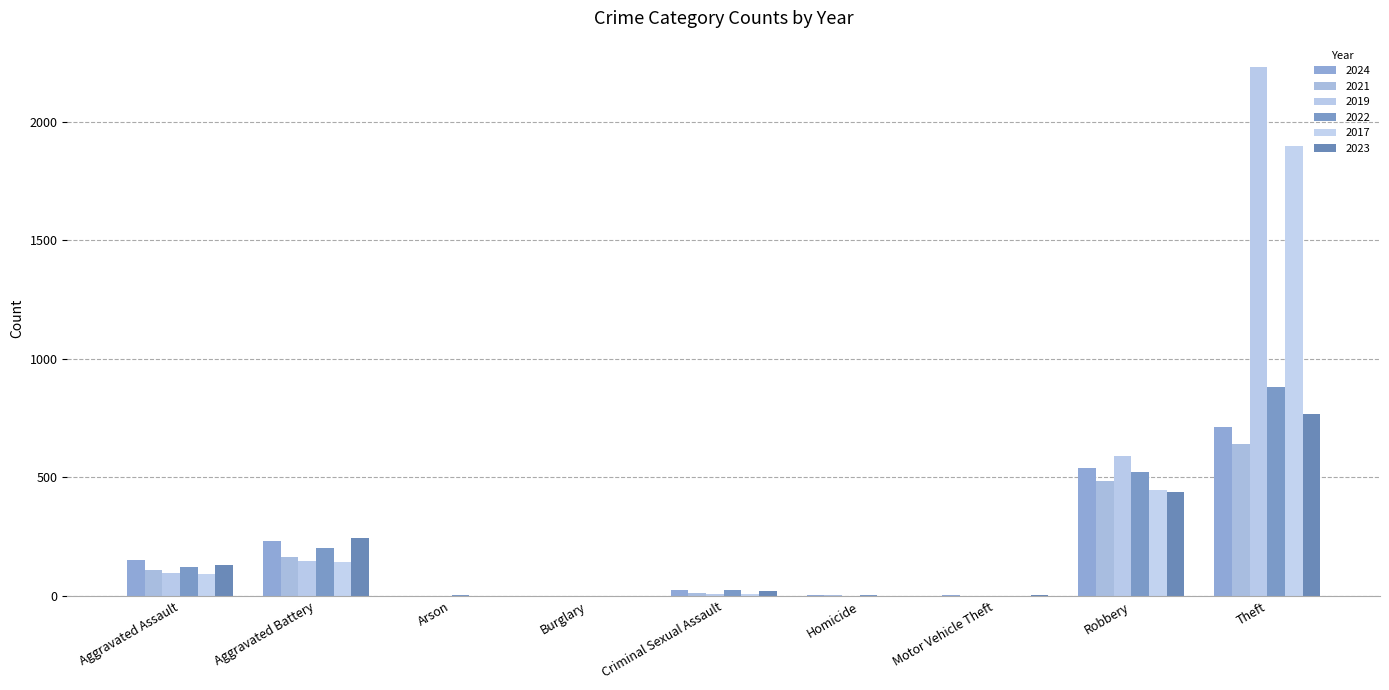

Where does the 2024 series first go above 24?

Aggravated Assault